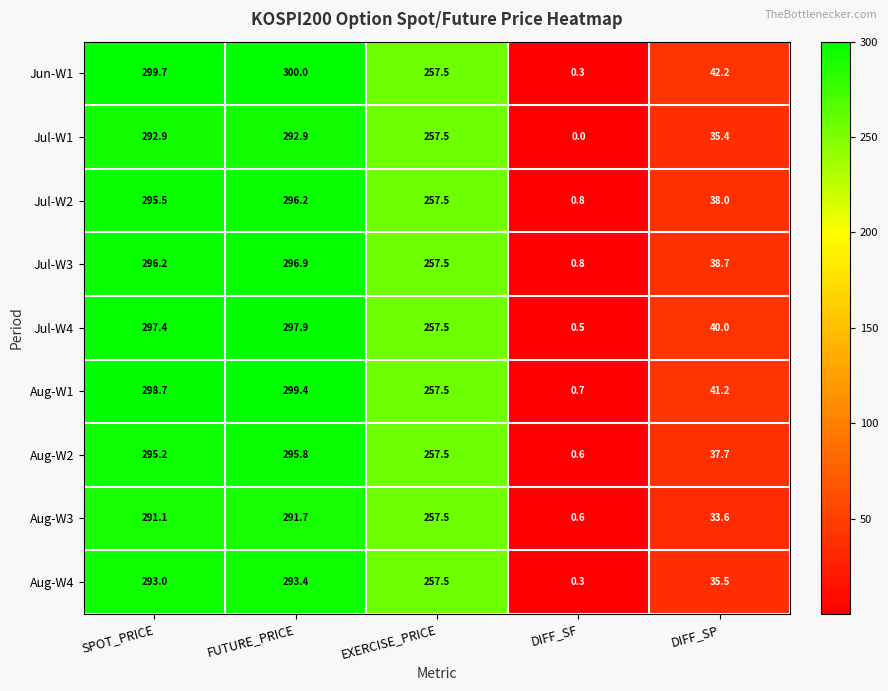

What is the sum of the Jul-W4 values at SPOT_PRICE and EXERCISE_PRICE?

554.9